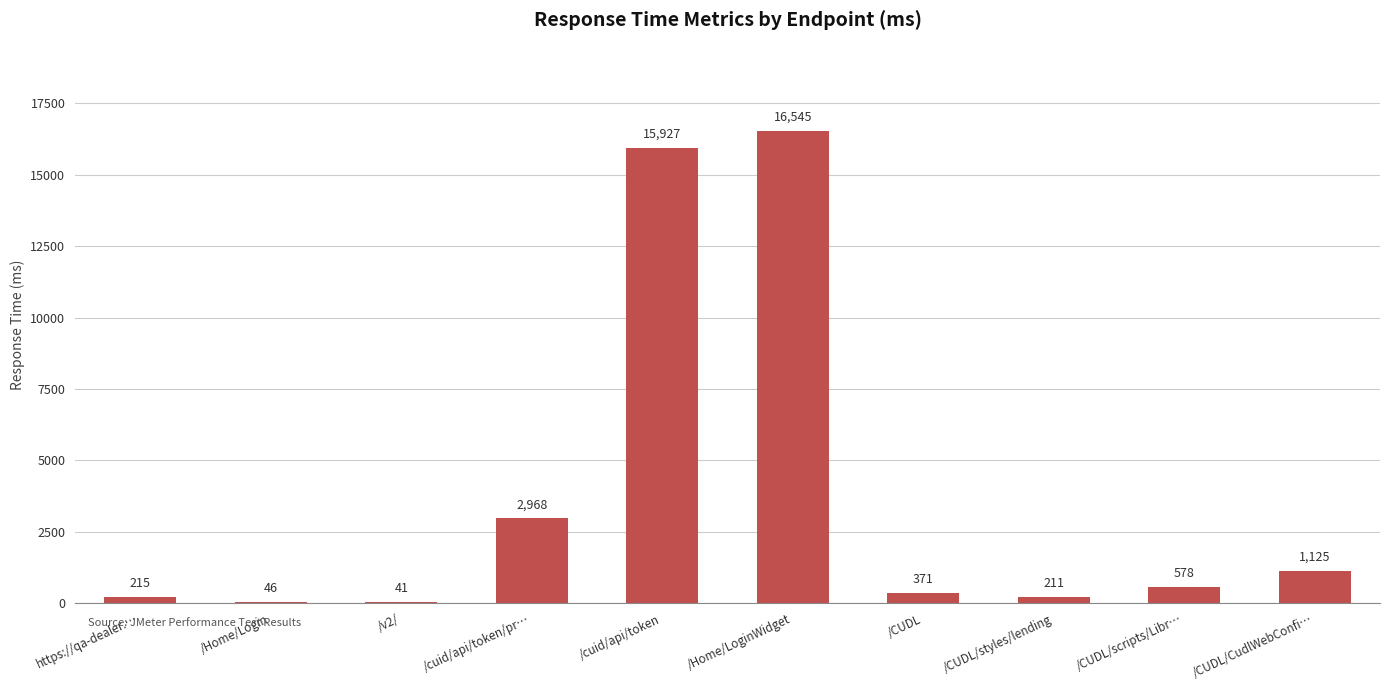

Which category has the highest value across all series?

/Home/LoginWidget